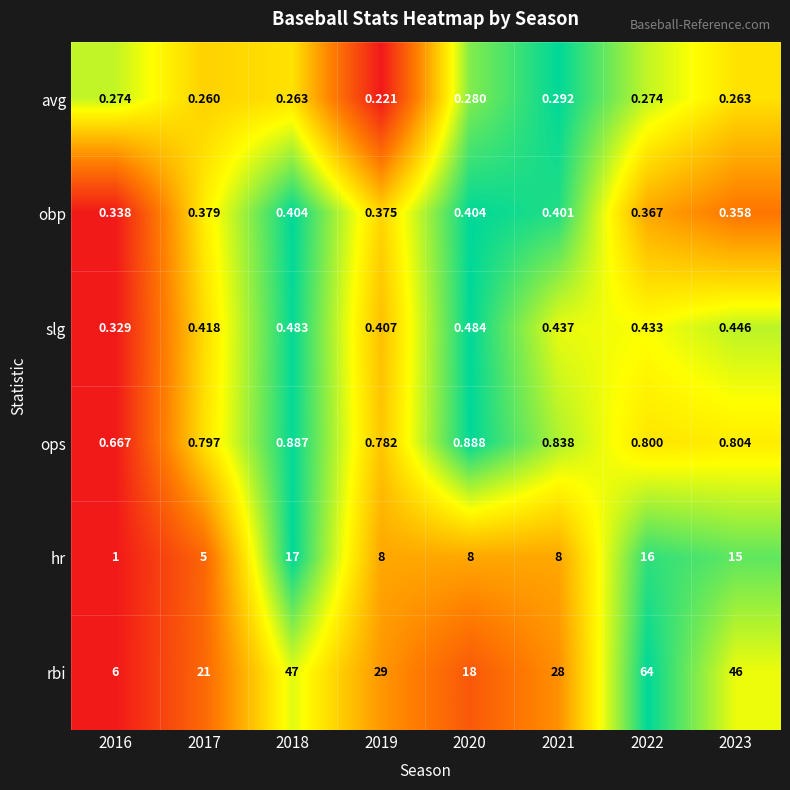

Rank the series at 2019 from highest to lowest value.

rbi, hr, ops, slg, obp, avg